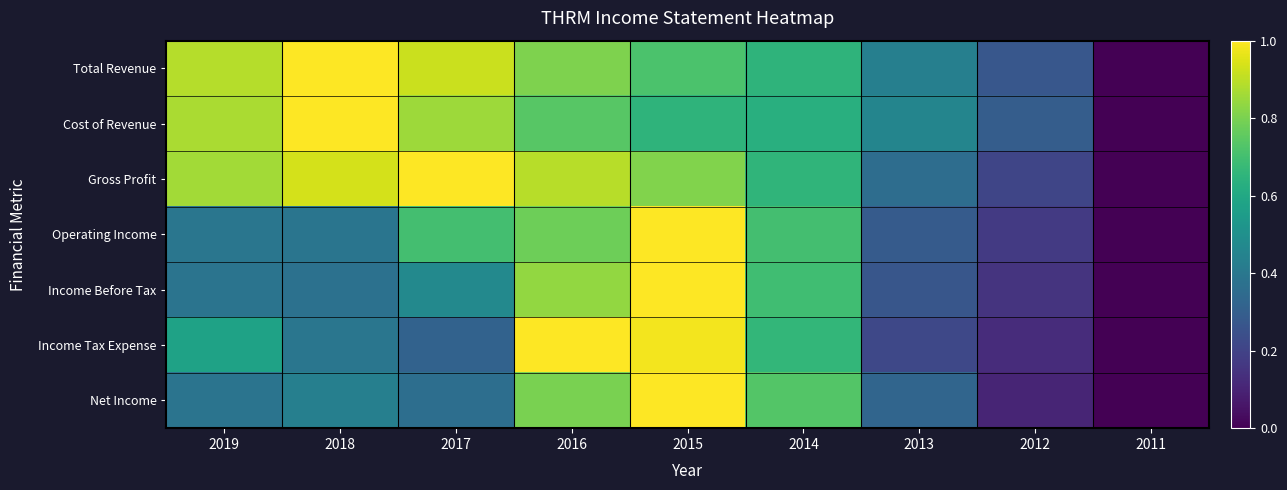

Reading left to right, extract all data points from this chart.

Total Revenue: 2019=0.9	2018=1.0	2017=0.9	2016=0.8	2015=0.7	2014=0.7	2013=0.4	2012=0.3	2011=0.0
Cost of Revenue: 2019=0.9	2018=1.0	2017=0.9	2016=0.7	2015=0.7	2014=0.6	2013=0.5	2012=0.3	2011=0.0
Gross Profit: 2019=0.9	2018=0.9	2017=1.0	2016=0.9	2015=0.8	2014=0.7	2013=0.4	2012=0.2	2011=0.0
Operating Income: 2019=0.4	2018=0.4	2017=0.7	2016=0.8	2015=1.0	2014=0.7	2013=0.3	2012=0.2	2011=0.0
Income Before Tax: 2019=0.4	2018=0.4	2017=0.5	2016=0.8	2015=1.0	2014=0.7	2013=0.3	2012=0.1	2011=0.0
Income Tax Expense: 2019=0.6	2018=0.4	2017=0.3	2016=1.0	2015=1.0	2014=0.7	2013=0.2	2012=0.1	2011=0.0
Net Income: 2019=0.4	2018=0.4	2017=0.4	2016=0.8	2015=1.0	2014=0.7	2013=0.3	2012=0.1	2011=0.0